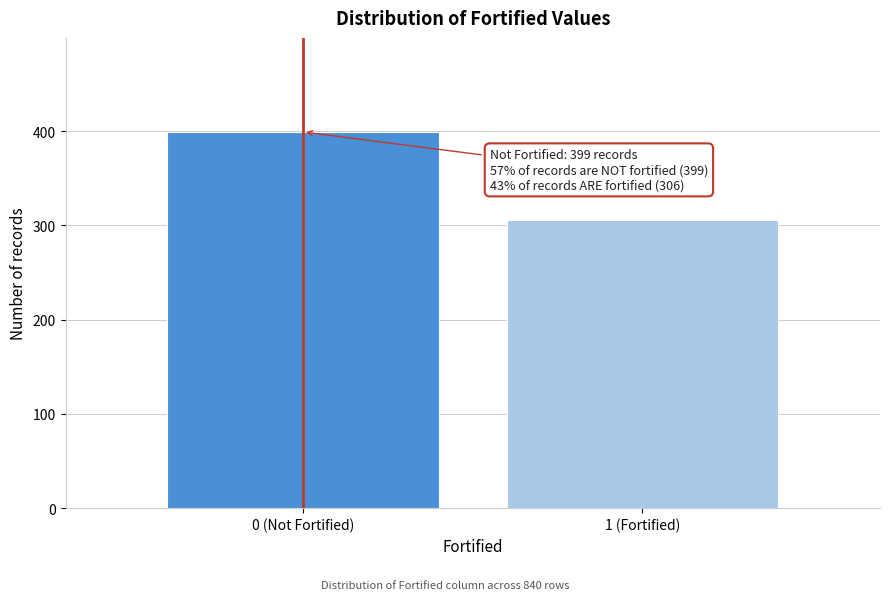

Reading left to right, extract all data points from this chart.

399	306